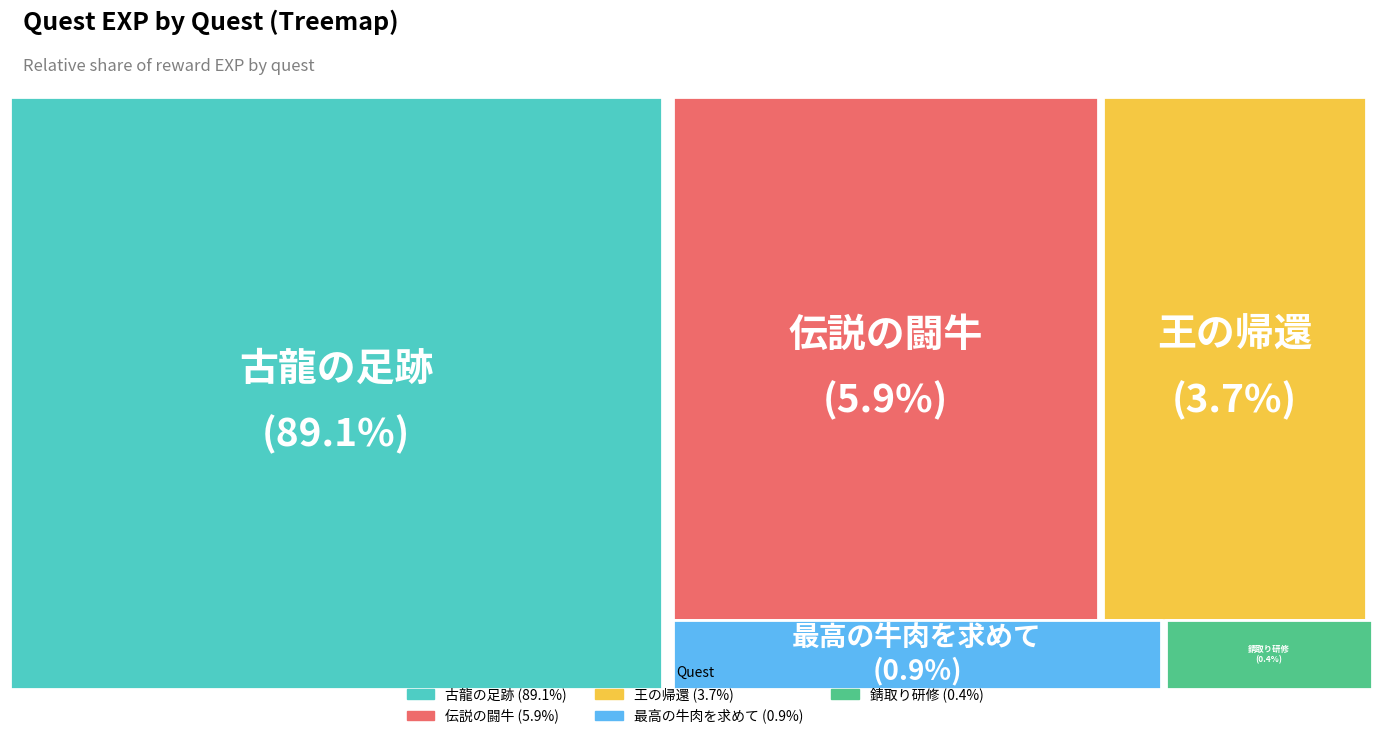

What percentage is the 最高の牛肉を求めて slice, to the nearest percent?

1%